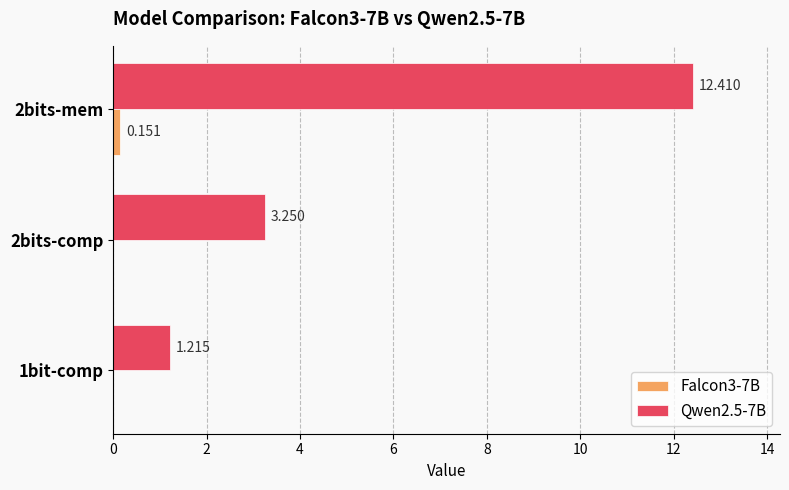

Is the value of Falcon3-7B at 2bits-comp greater than the value of Qwen2.5-7B at 2bits-comp?

No